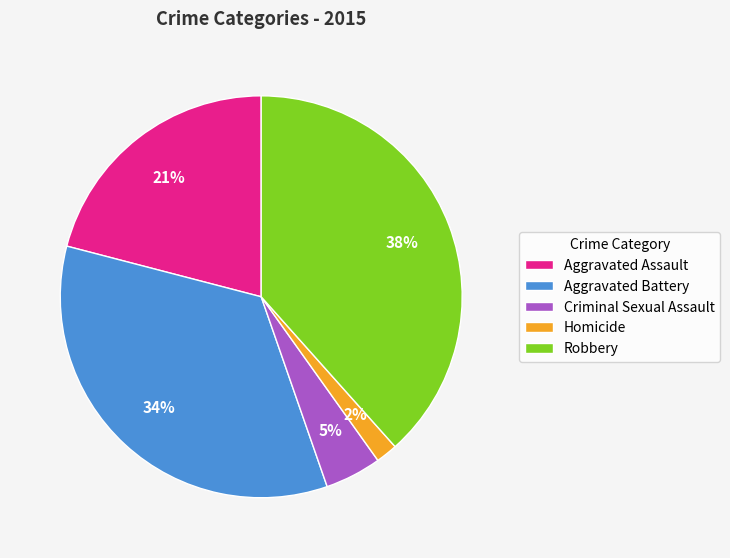

To the nearest percent, what is the combined percentage of Homicide and Aggravated Battery?

36%